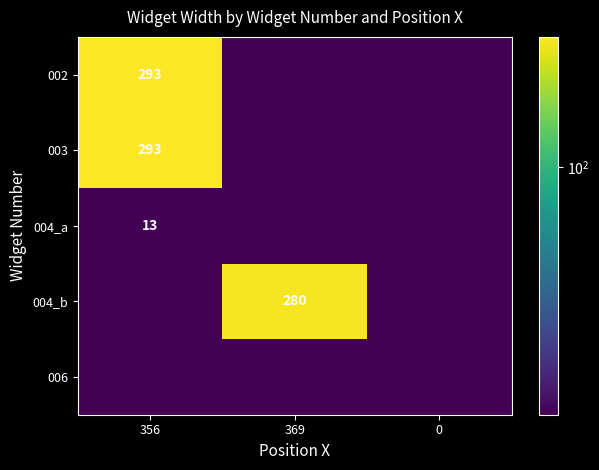

Is the value of 004_a at 356 greater than the value of 002 at 356?

No